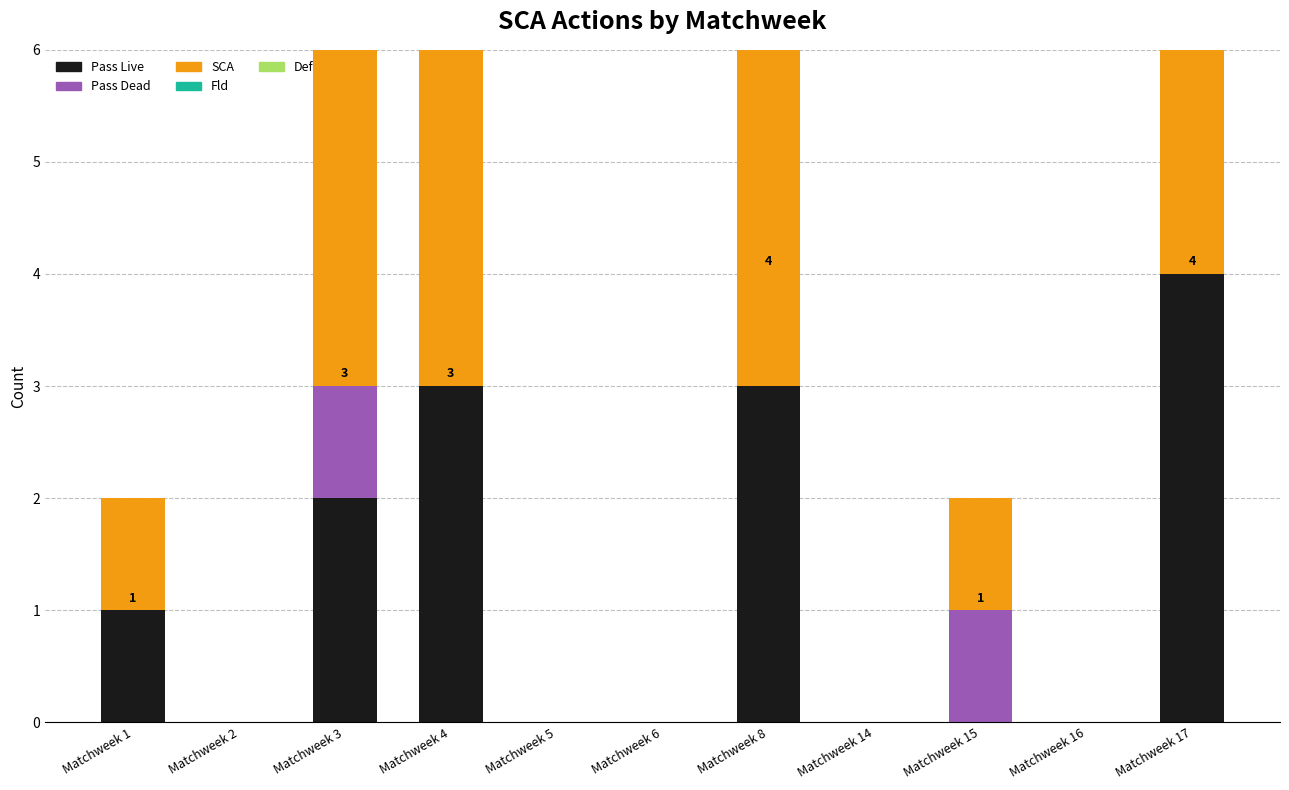

Which series has the largest total across all categories?

SCA